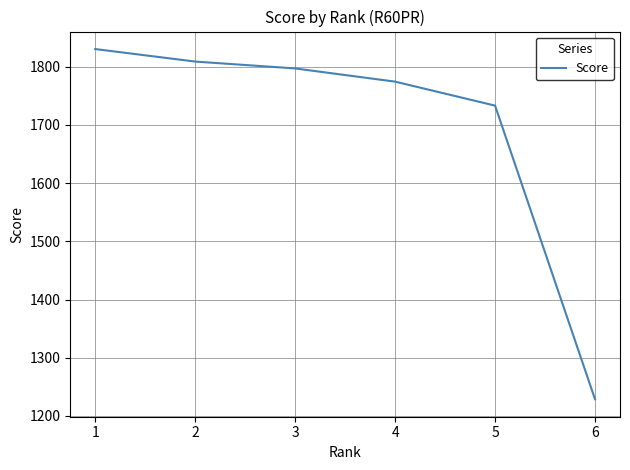

Approximately how many times larger is the value at 4 compared to 1?

1.0